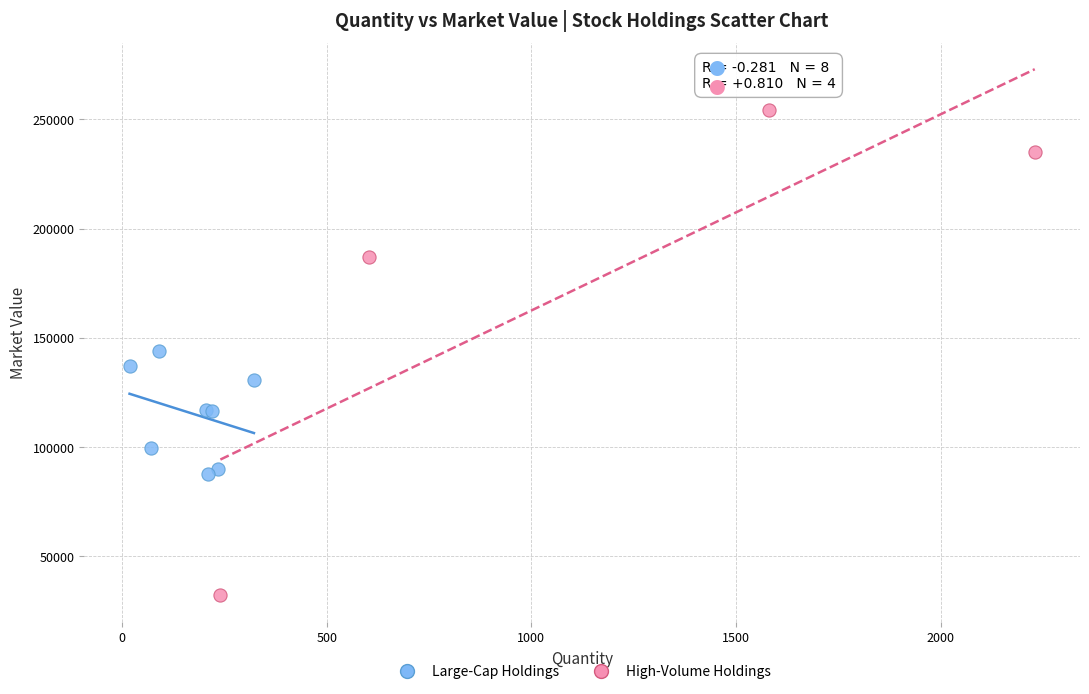

Which series has the widest spread of Y values?

High-Volume Holdings